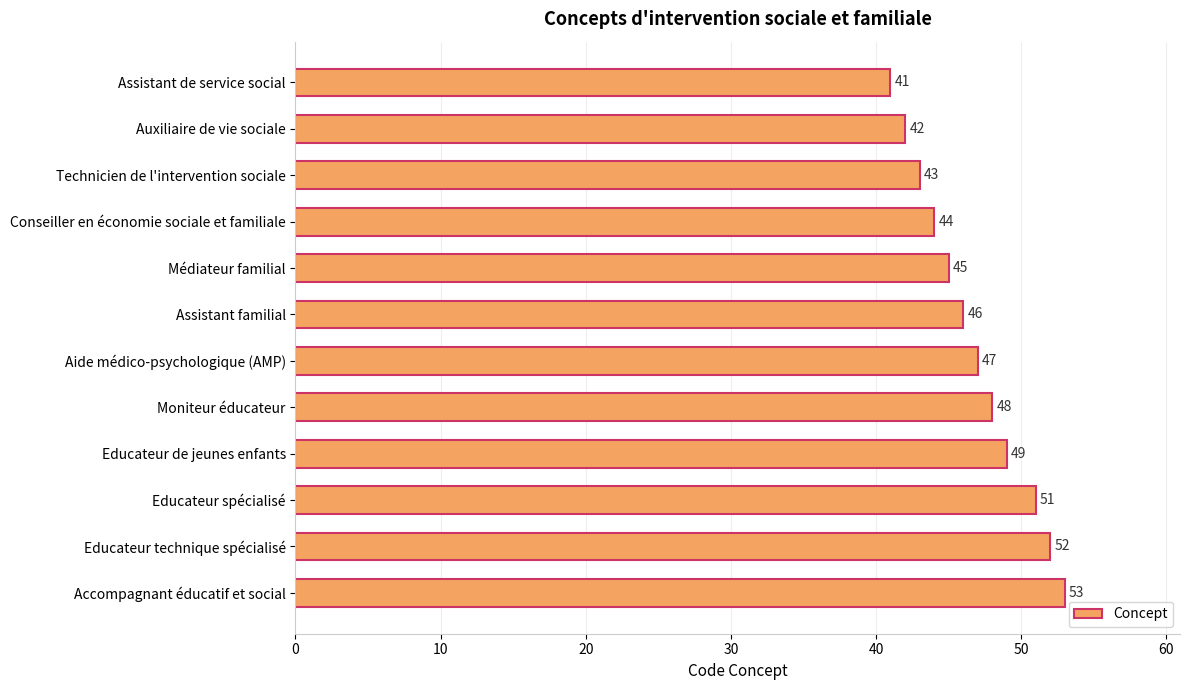

Does the chart contain any negative values?

No